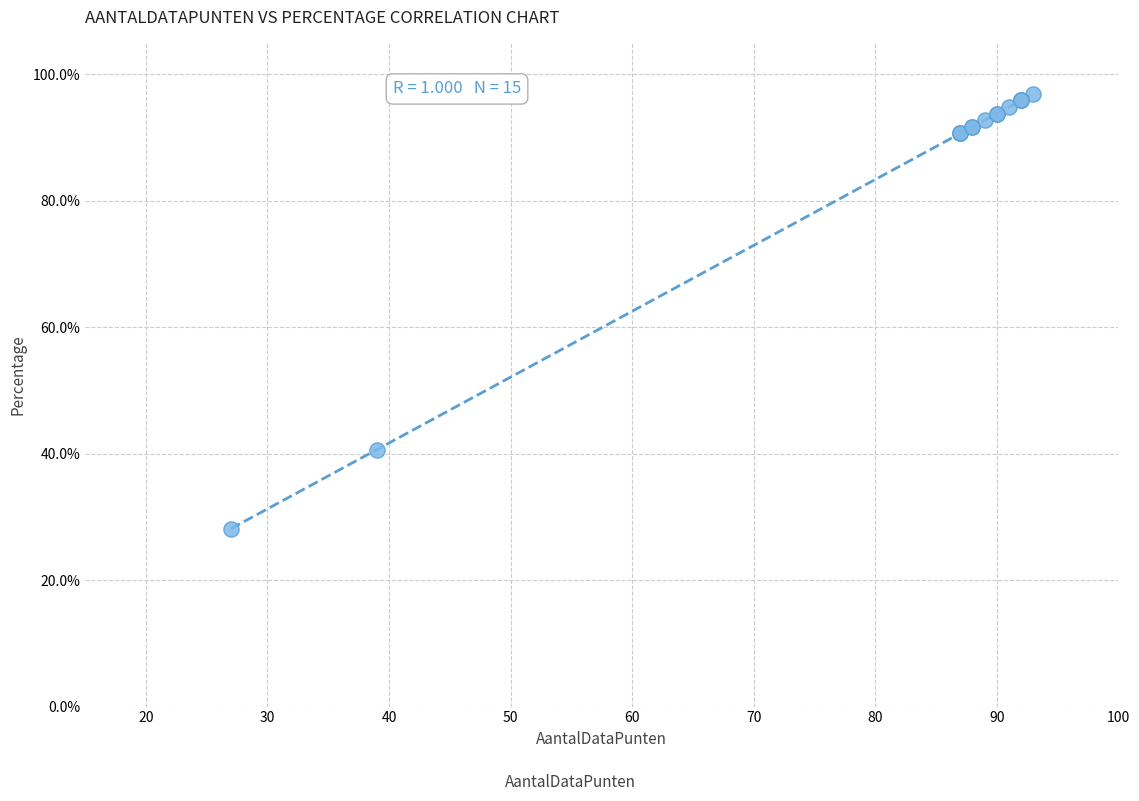

What Y value in the scatter plot is closest to 62?

40.6